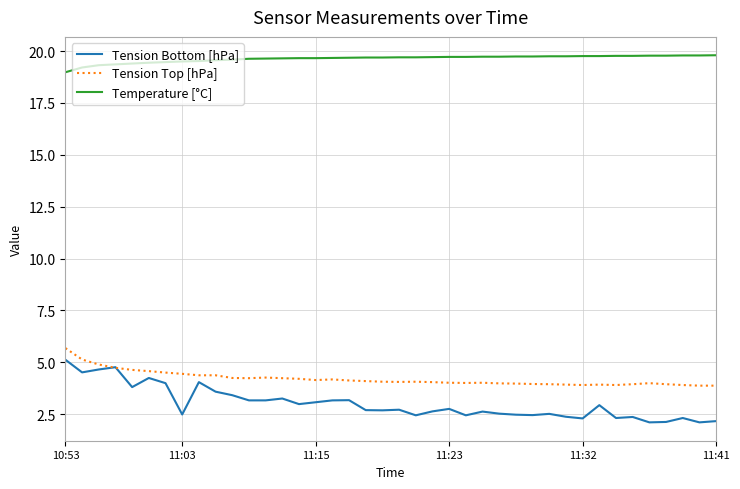

Which series has the largest range (max minus min)?

Tension Bottom [hPa]